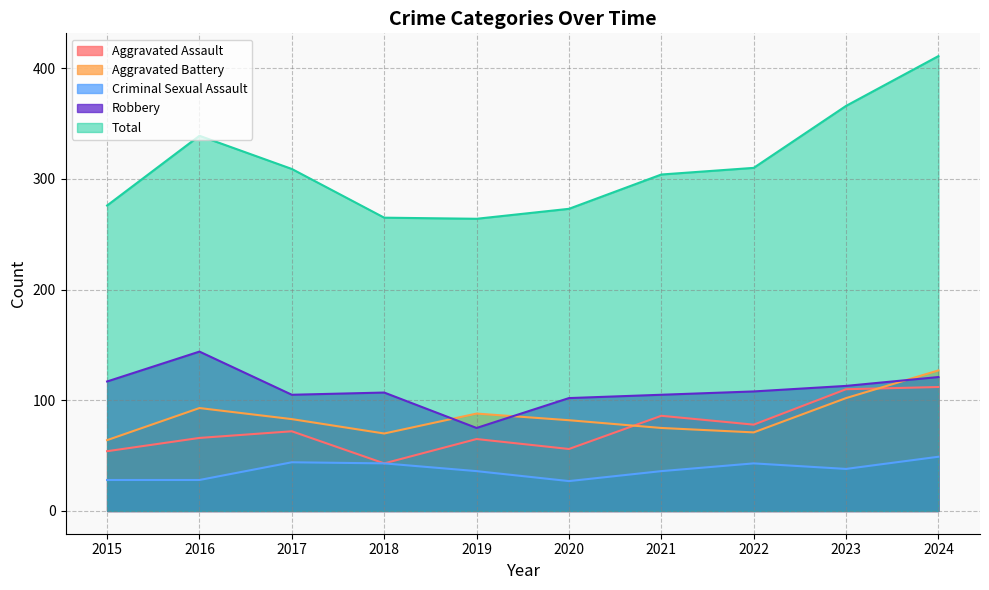

Between 2023 and 2015, which is larger?

2023